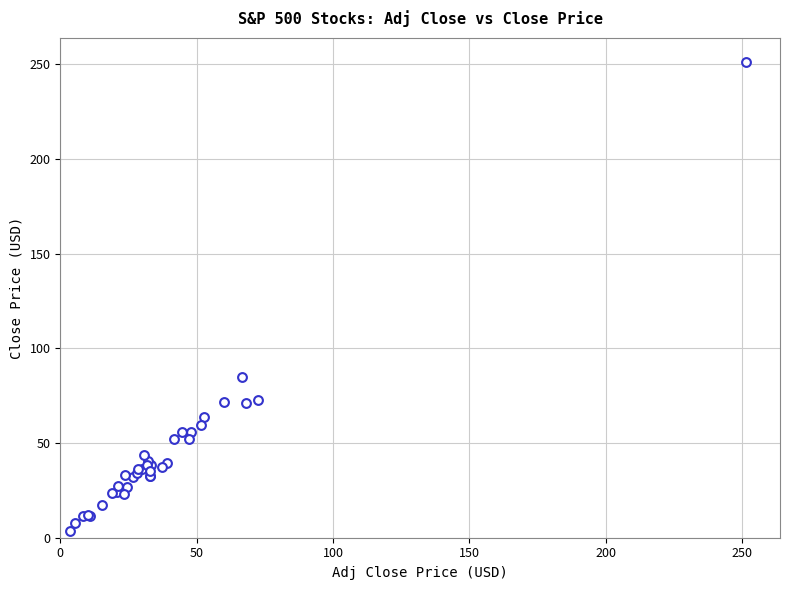

What Y value in the scatter plot is closest to 127?

84.8